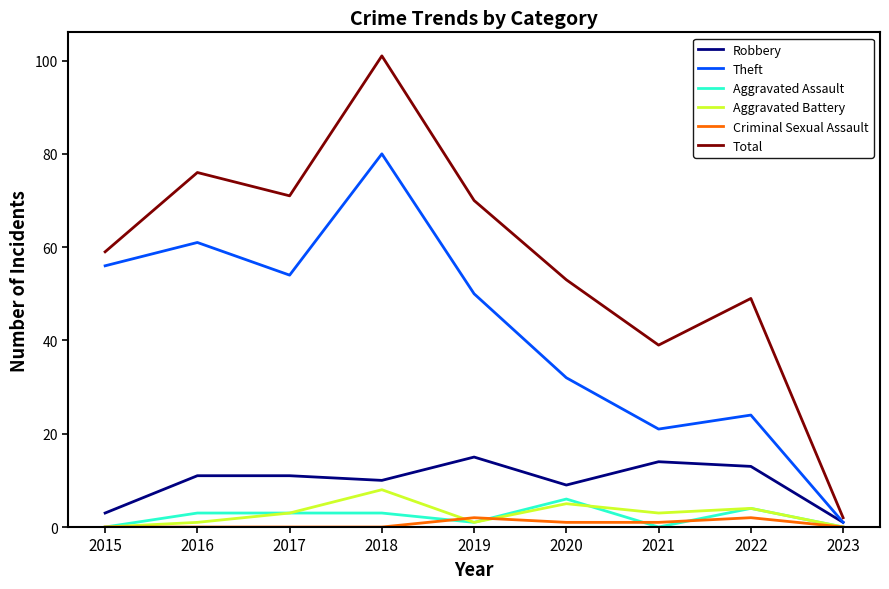

The Total series shows 82 at 2015. True or false?

False